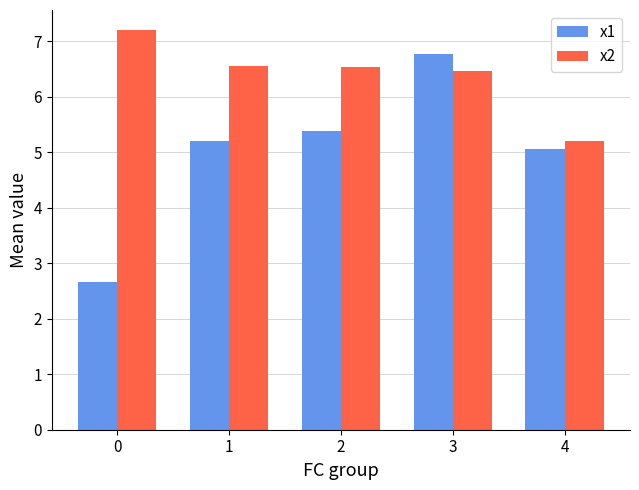

Where is x2 nearest to the value 6?

3